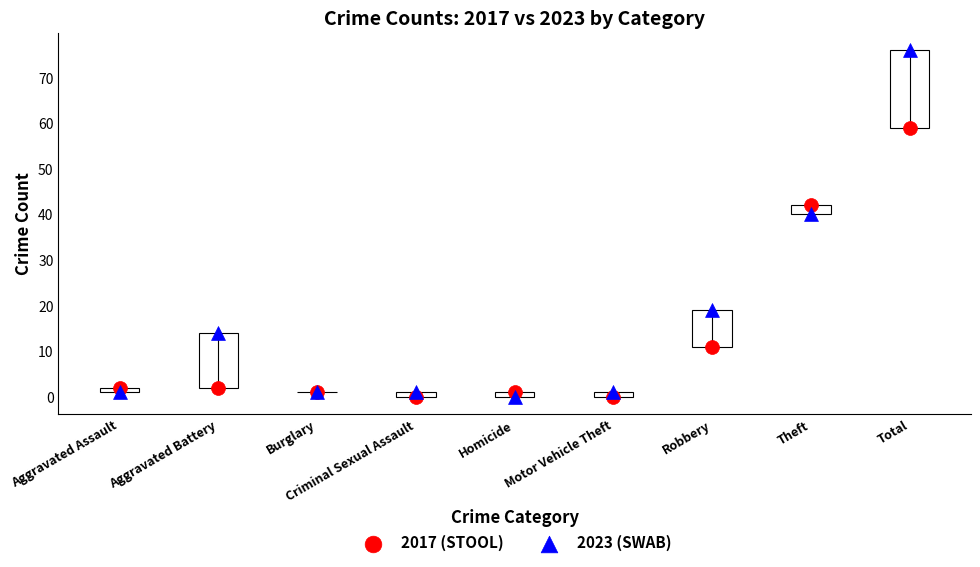

Which series contains the highest Y value?

2023 (SWAB)